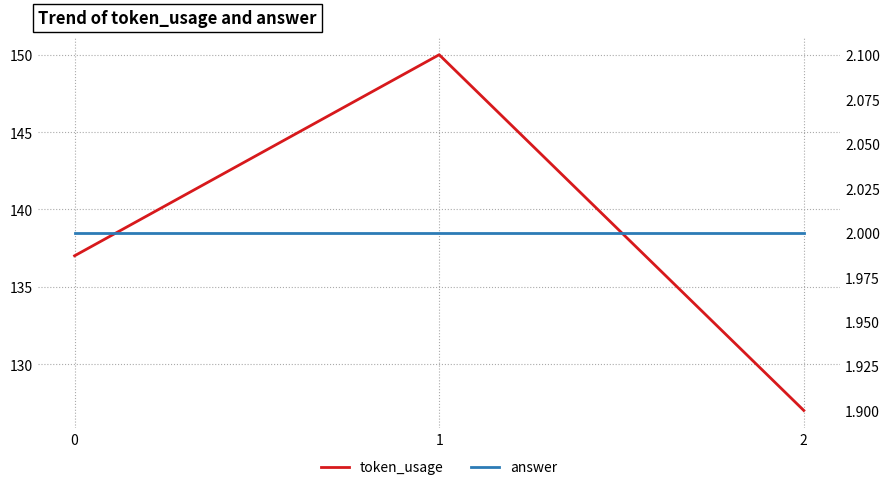

Reading right to left, what are all the values shown in this chart?

token_usage: 127	150	137
answer: 2	2	2